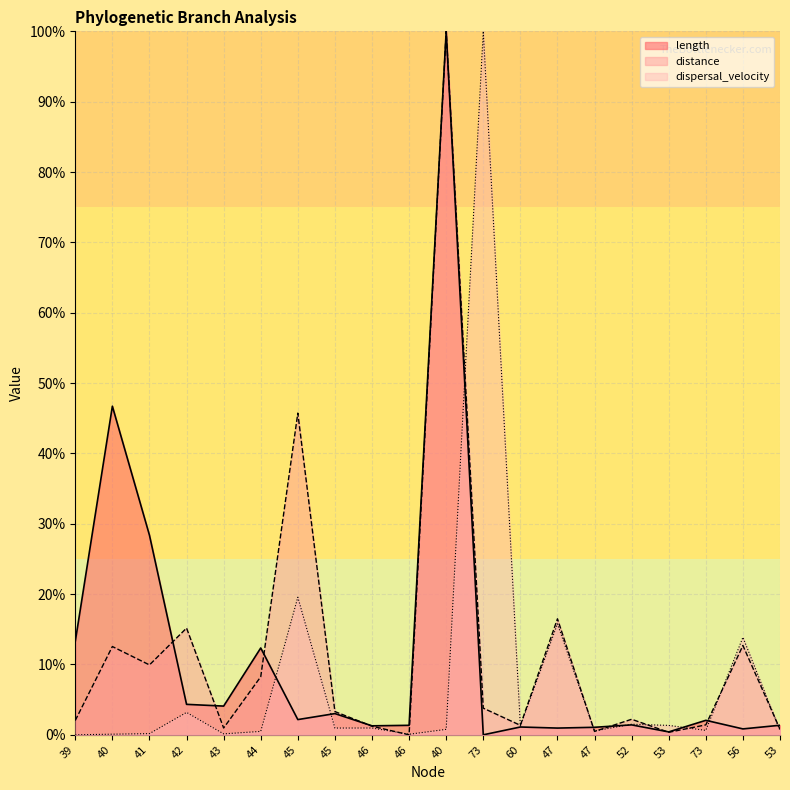

Is the value of dispersal_velocity at 47 greater than the value of length at 52?

Yes